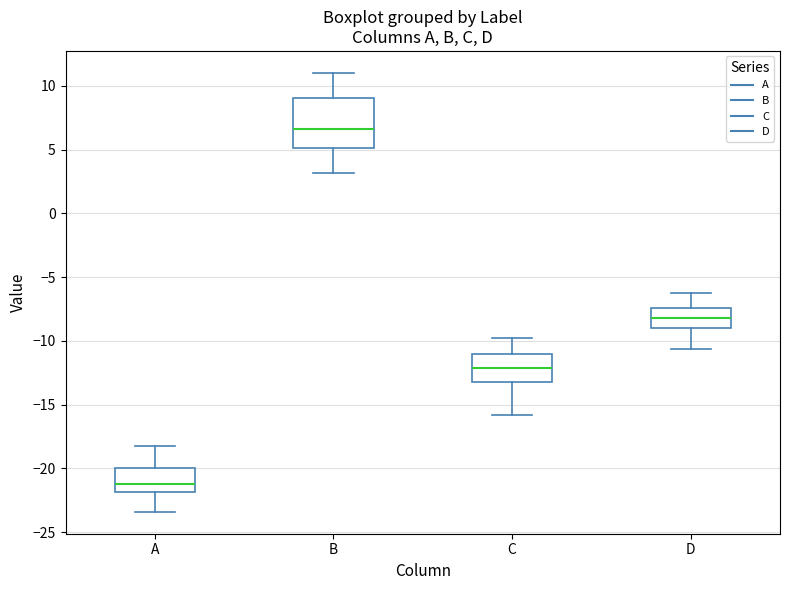

Which box has the highest median line?

B